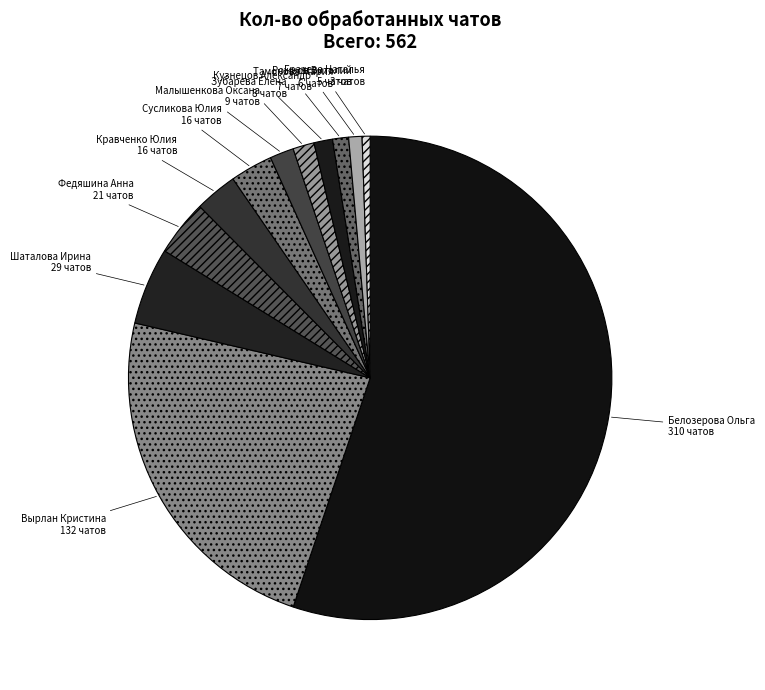

Which slice is the largest?

Белозерова Ольга